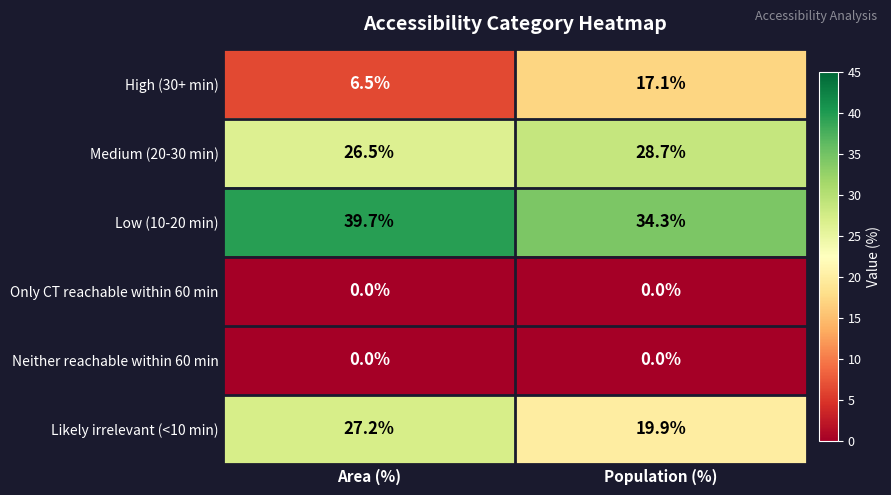

Reading right to left, what are all the values shown in this chart?

High (30+ min): Population (%)=17.1	Area (%)=6.5
Medium (20-30 min): Population (%)=28.7	Area (%)=26.5
Low (10-20 min): Population (%)=34.3	Area (%)=39.7
Only CT reachable within 60 min: Population (%)=0.0	Area (%)=0.0
Neither reachable within 60 min: Population (%)=0.0	Area (%)=0.0
Likely irrelevant (<10 min): Population (%)=19.9	Area (%)=27.2